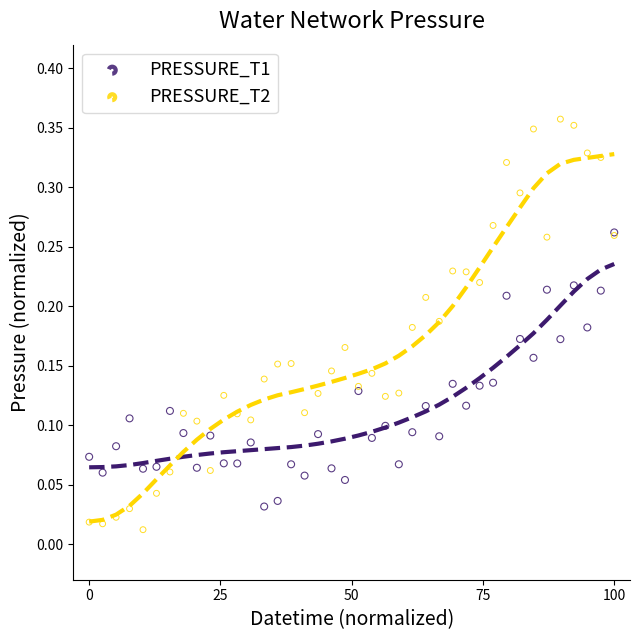

Which series contains the lowest Y value?

PRESSURE_T2